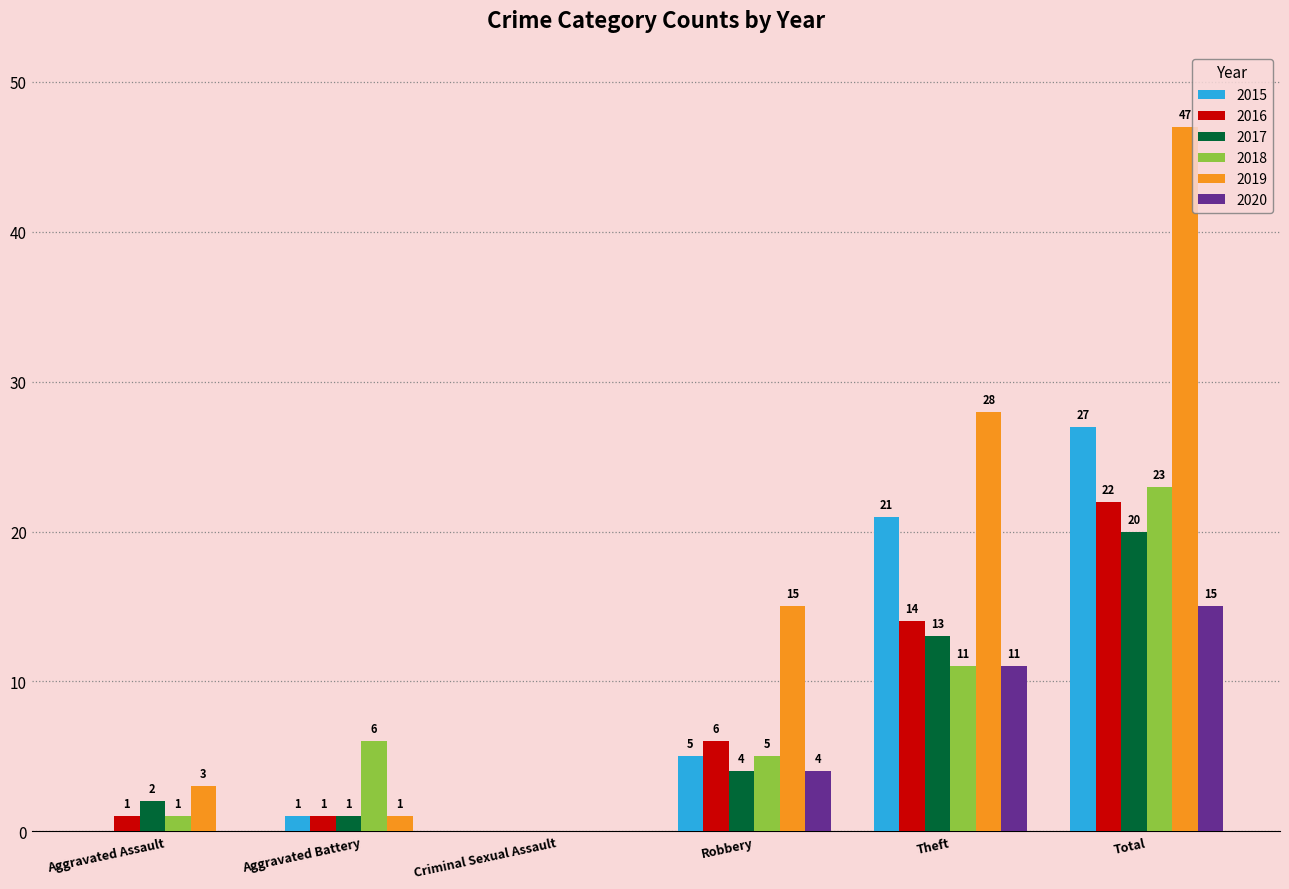

What is the sum of all 2020 values?

30